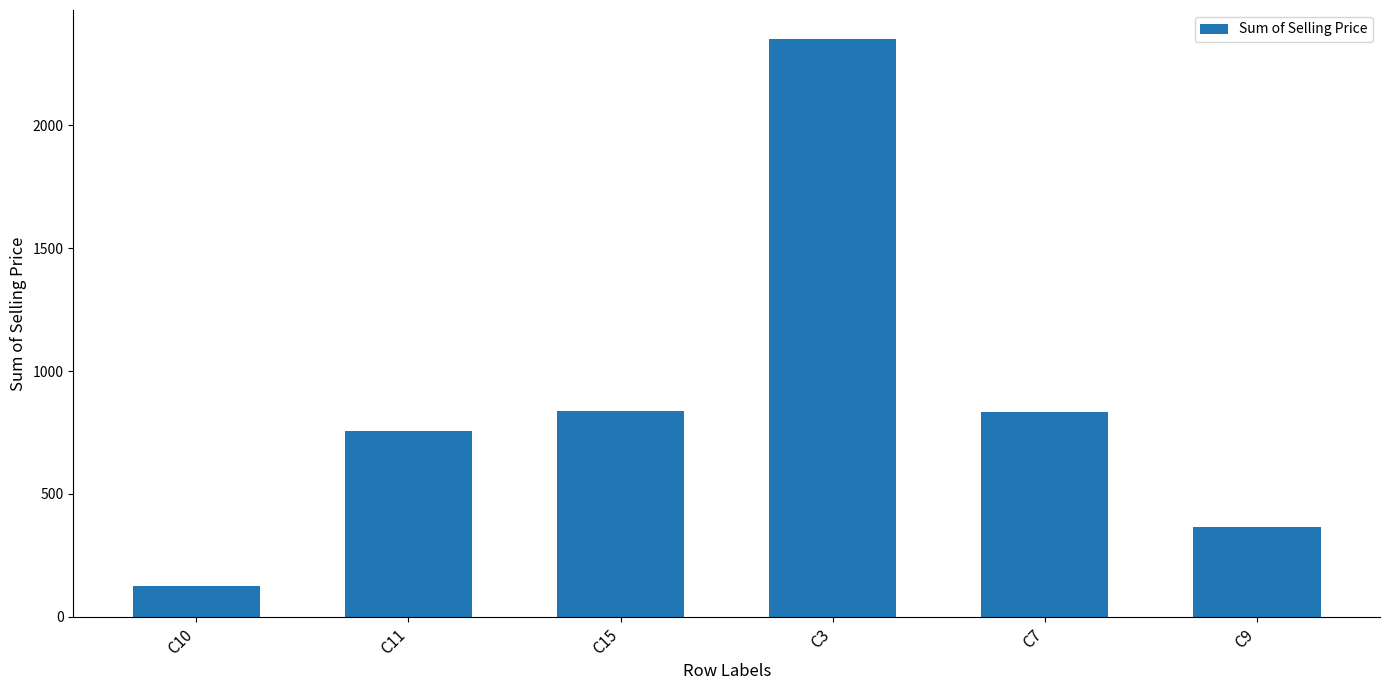

Which label corresponds to the largest value in the chart?

C3